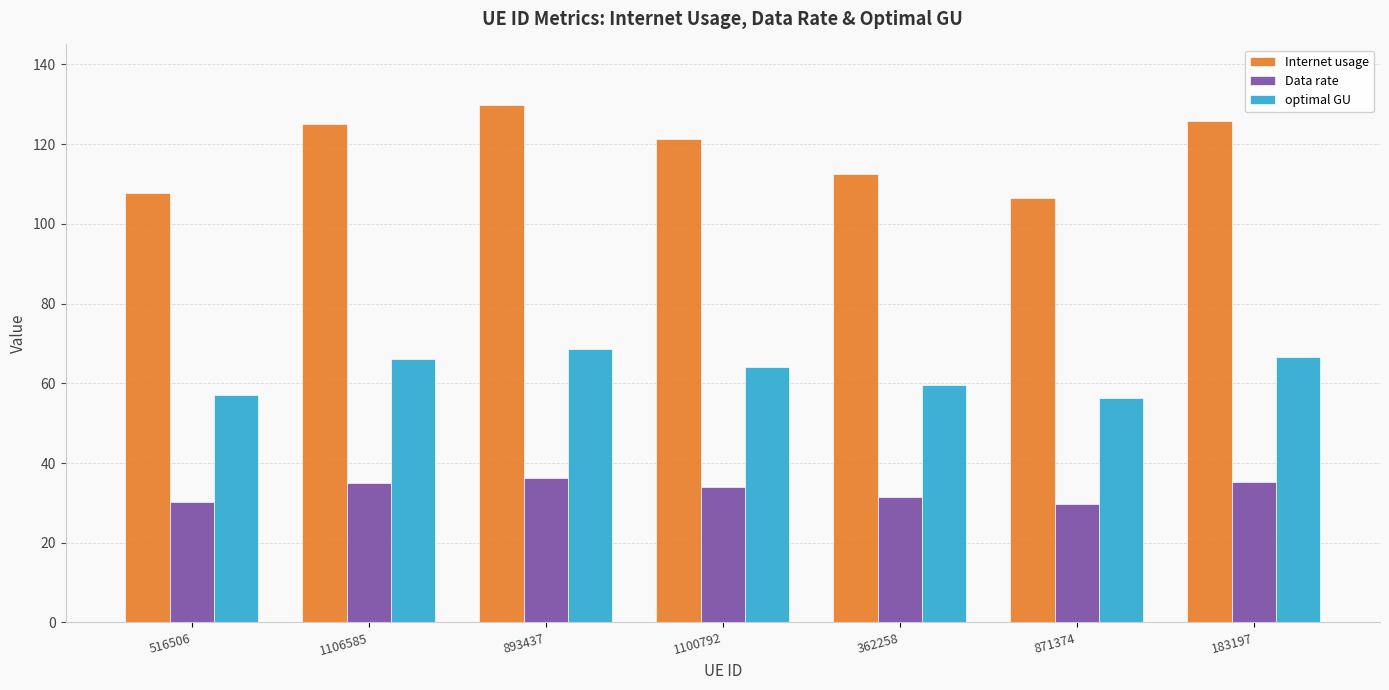

What is the difference between the Data rate values at 893437 and 362258?

4.9